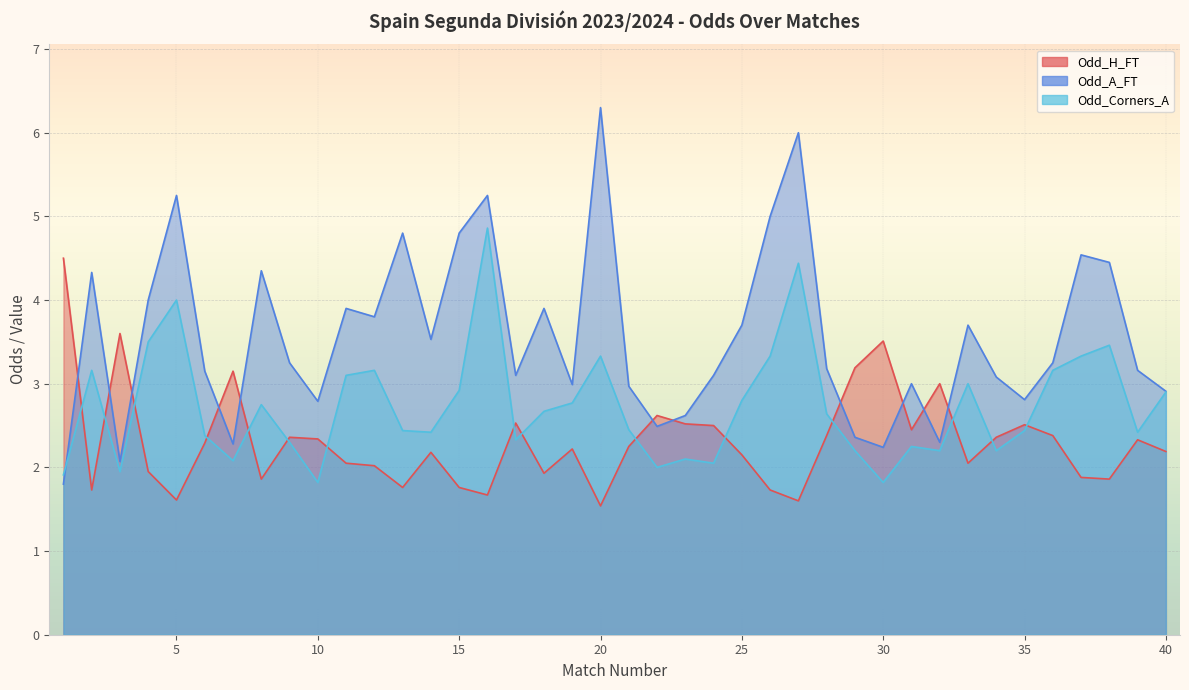

Which series changed the most between 16 and 28?

Odd_A_FT